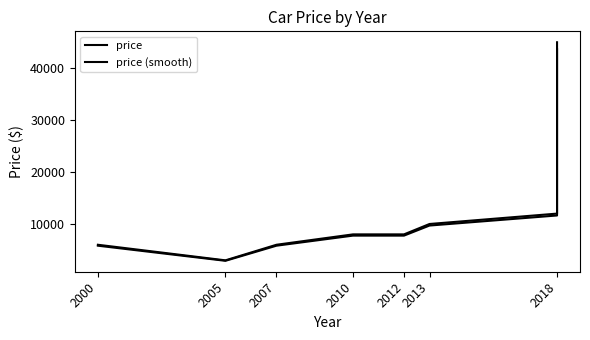

Which series changed the most between 2000 and 2005?

price